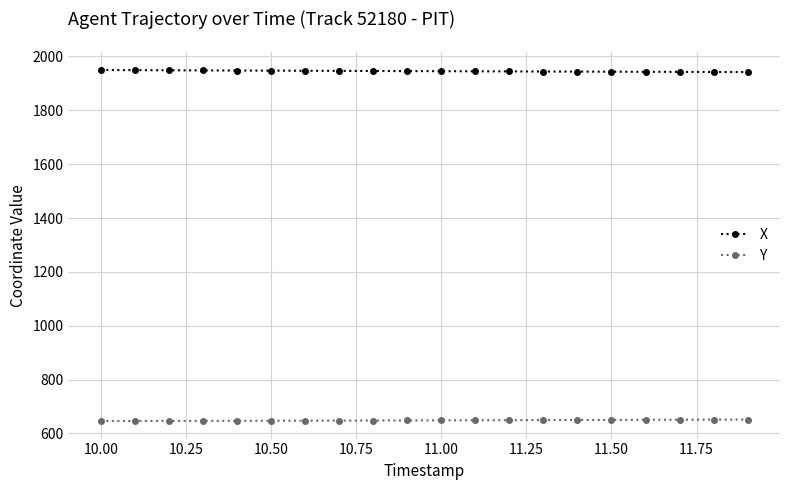

At how many categories does at least one series exceed 1835?

20